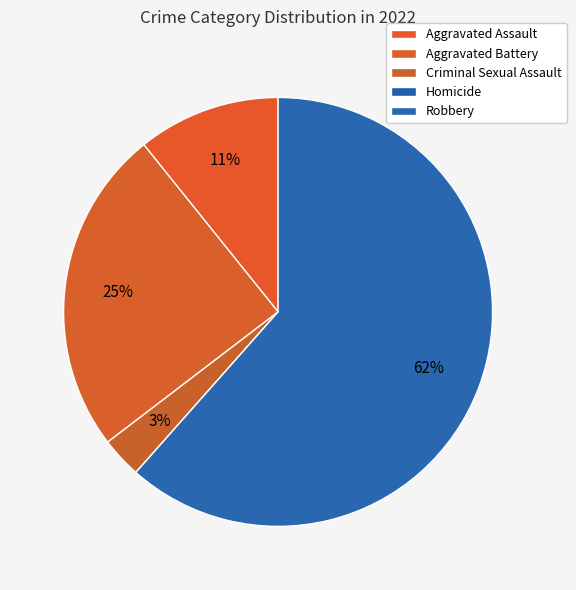

Which category has the biggest portion of the pie?

Robbery